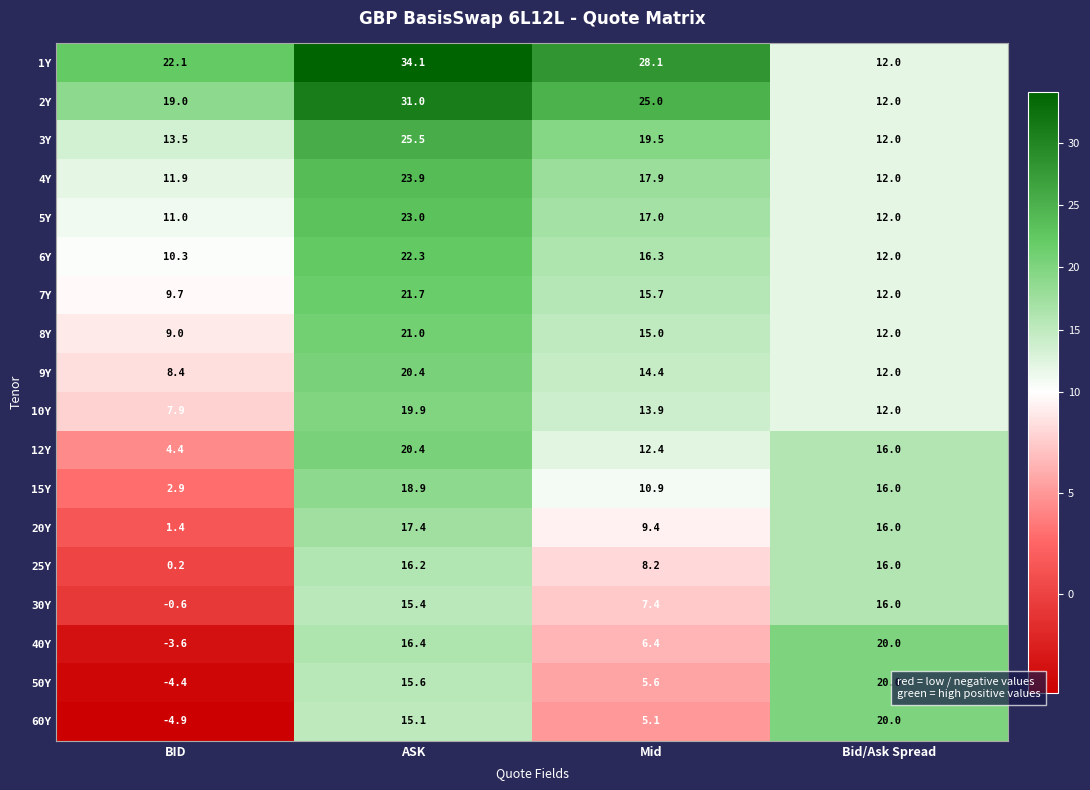

What is the greatest value displayed?

34.1